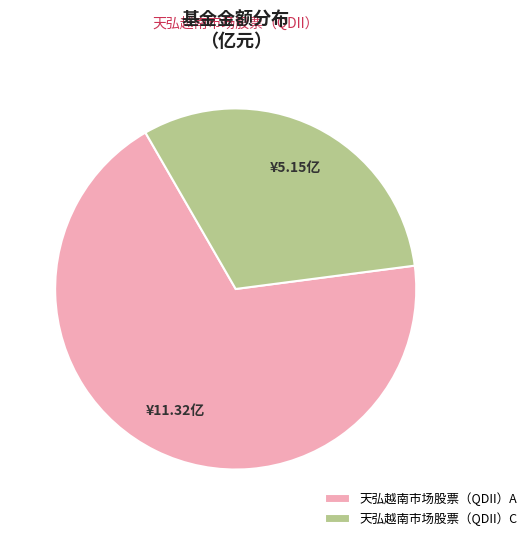

True or false: 天弘越南市场股票（QDII）A accounts for 81% of the total.

False